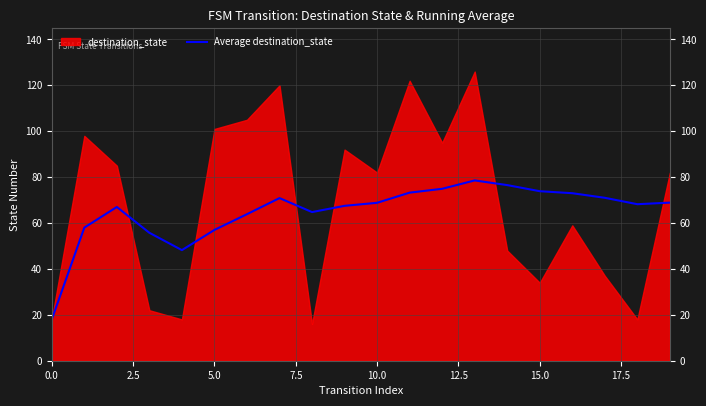

The Average destination_state series shows 57.0 at 5.0. True or false?

True